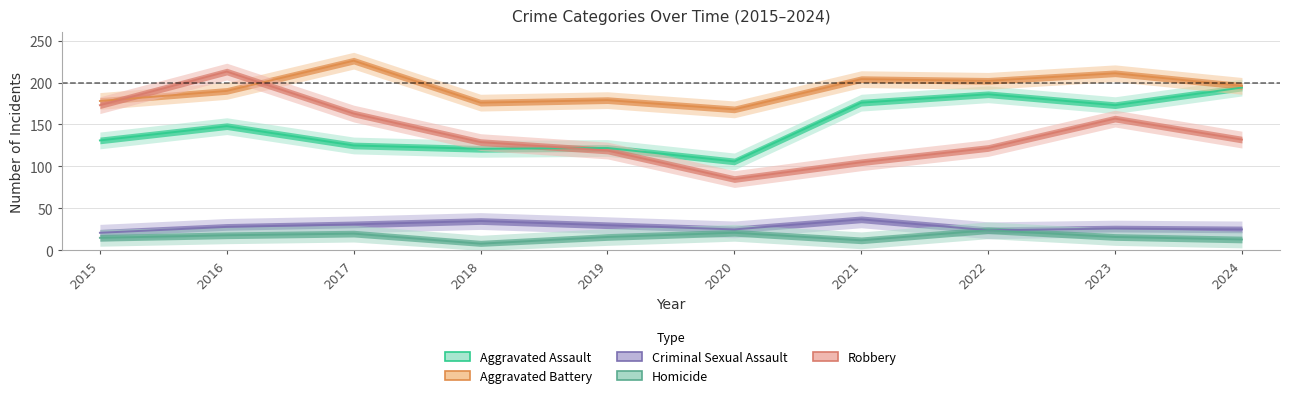

The value of Aggravated Battery at 2020 is 236. True or false?

False